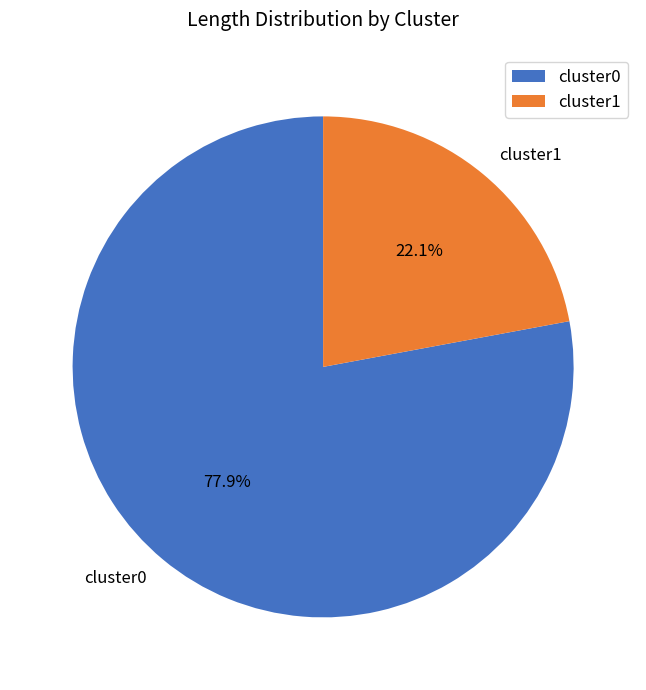

Between cluster1 and cluster0, which is larger?

cluster0